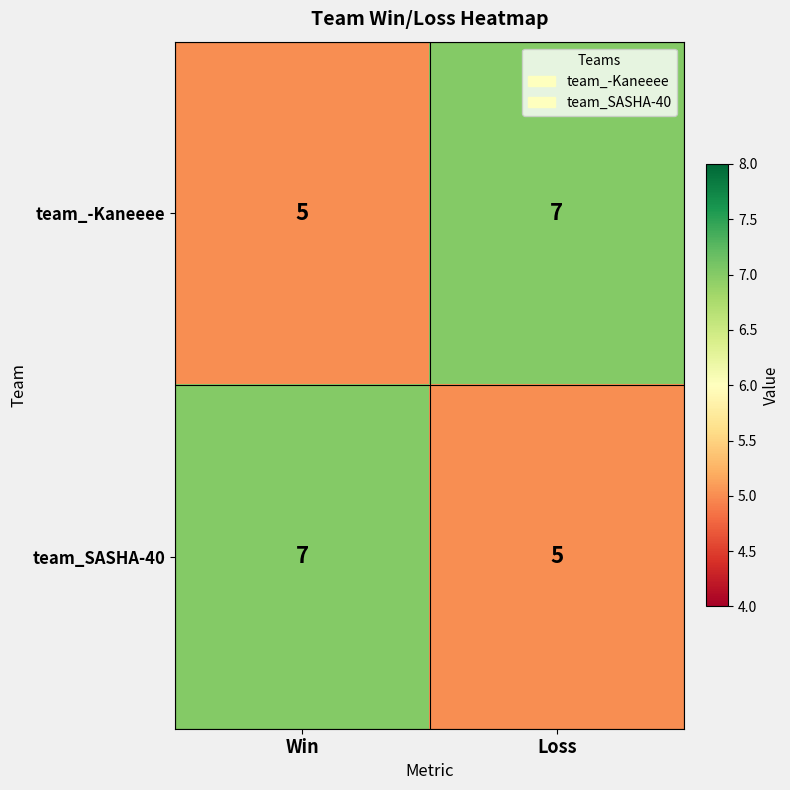

At which label does team_SASHA-40 reach its peak?

Win